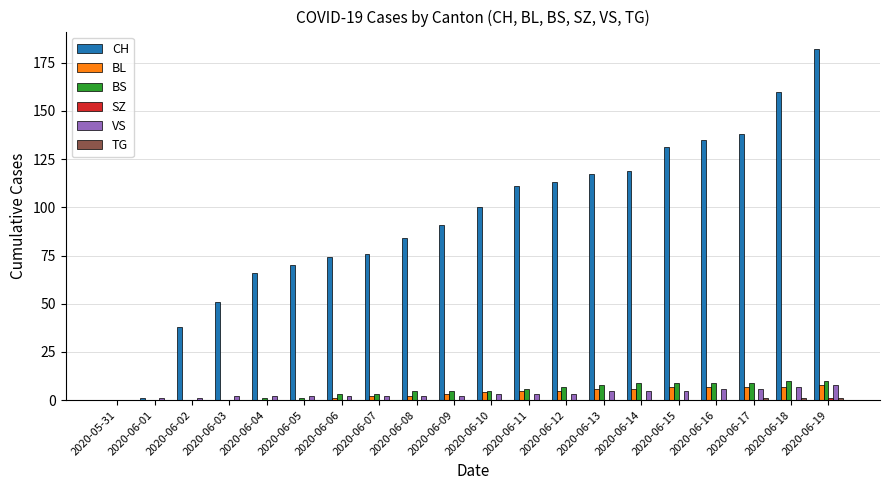

The value of BS at 2020-06-14 is 9. True or false?

True